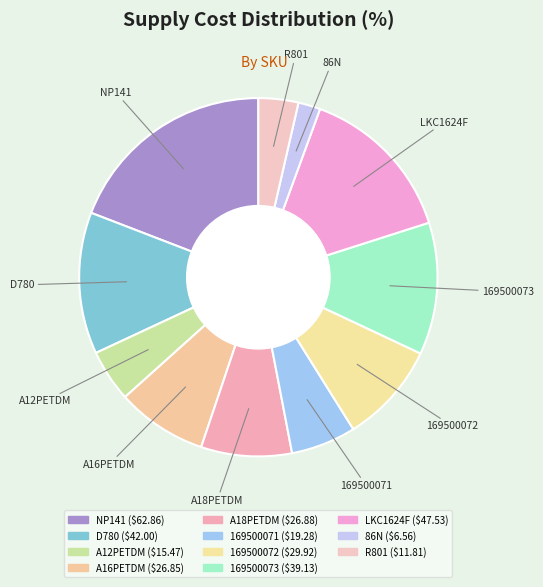

Rank the categories by value from lowest to highest.

86N, R801, A12PETDM, 169500071, A16PETDM, A18PETDM, 169500072, 169500073, D780, LKC1624F, NP141